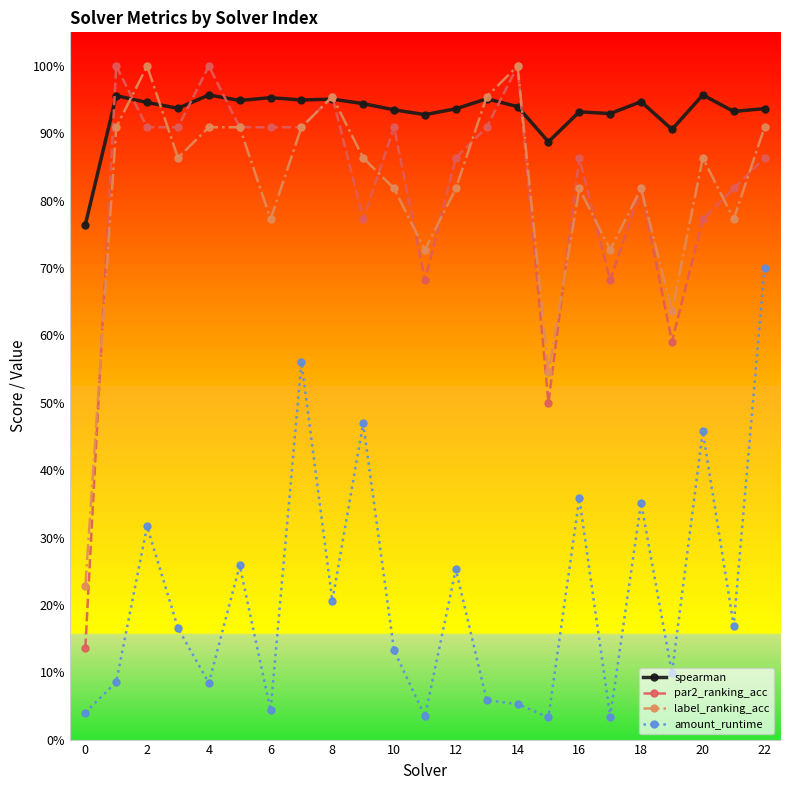

At how many categories does at least one series exceed 0?

23